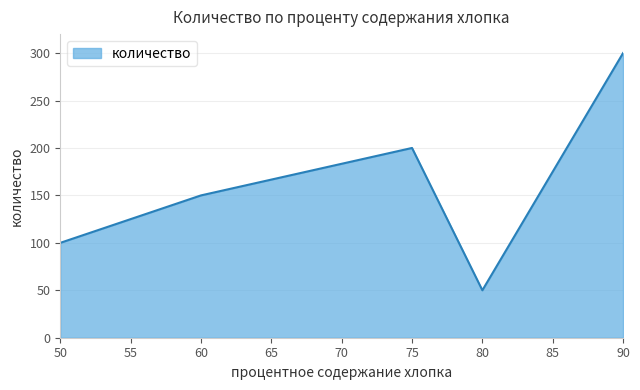

What is the average value?

160